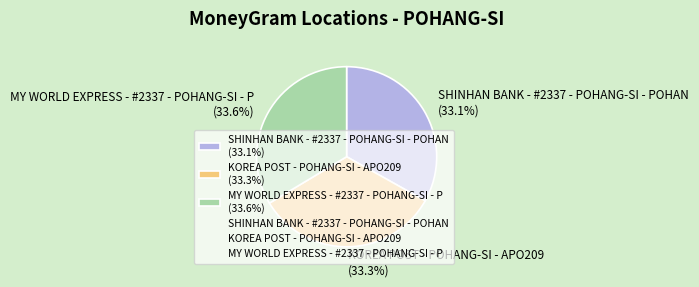

Approximately how many times larger is the value at SHINHAN BANK - #2337 - POHANG-SI - POHAN (33.1%) compared to MY WORLD EXPRESS - #2337 - POHANG-SI - P (33.6%)?

1.0